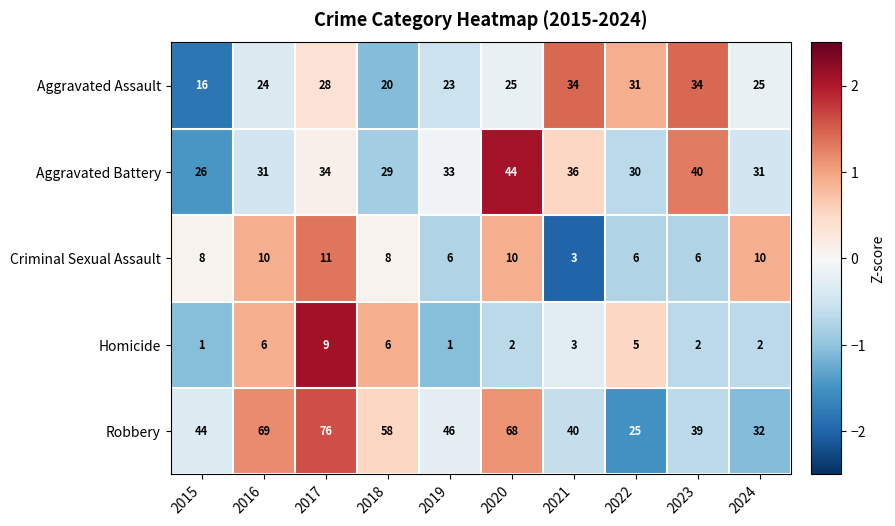

What is the total value across all series at 2018?

121